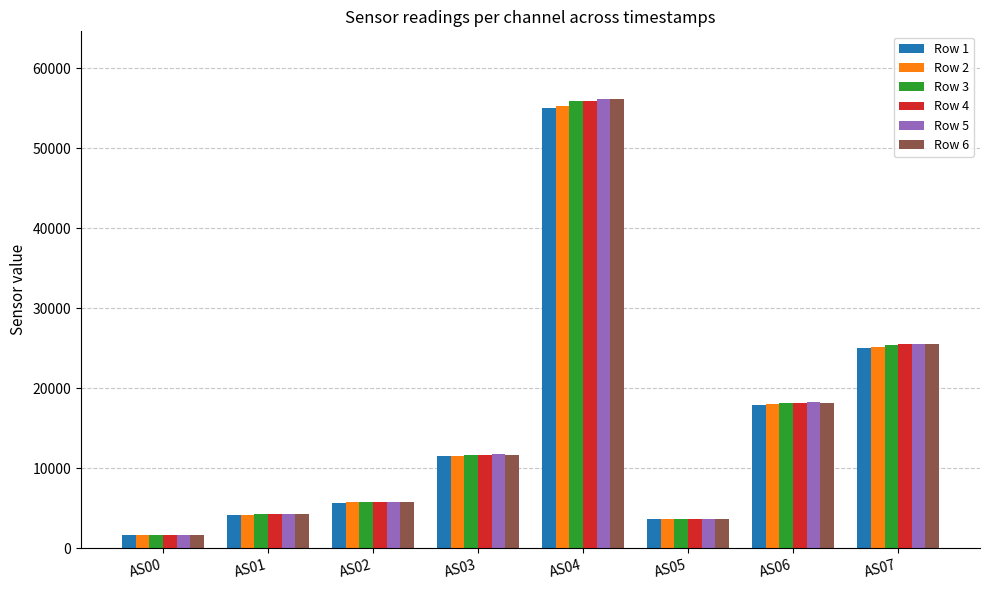

The value of Row 6 at AS01 is 2094. True or false?

False